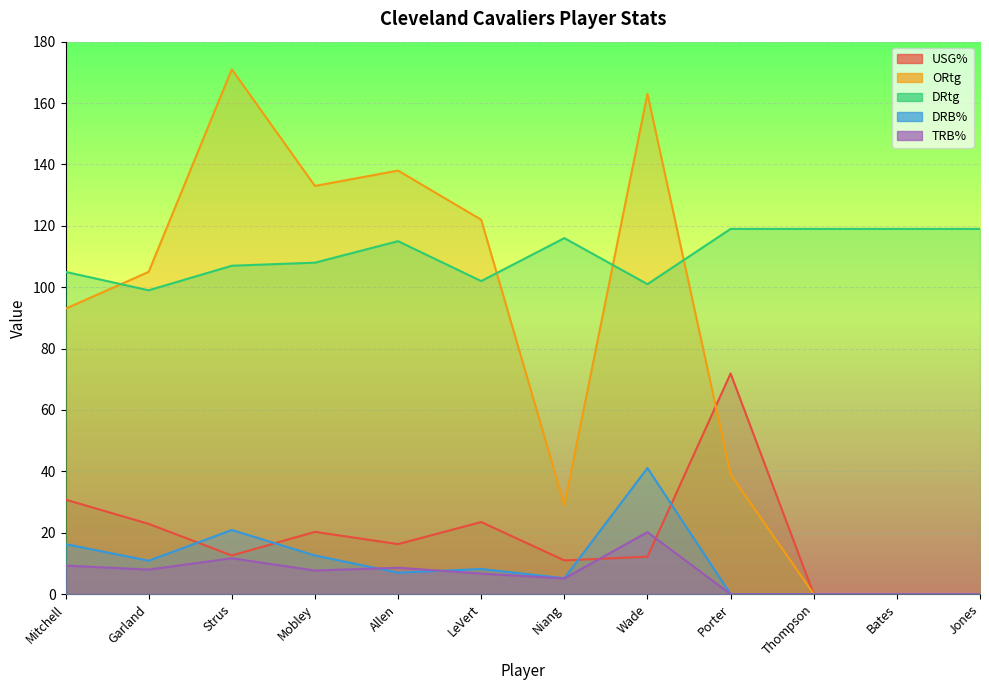

True or false: DRtg and TRB% intersect in this chart.

False